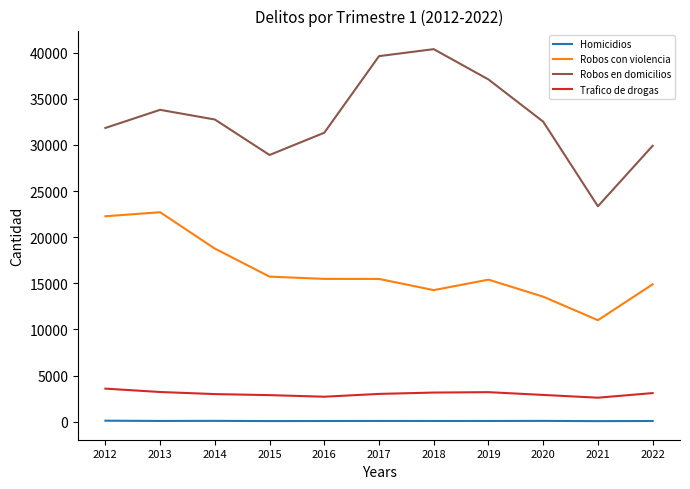

Which series has the largest range (max minus min)?

Robos en domicilios